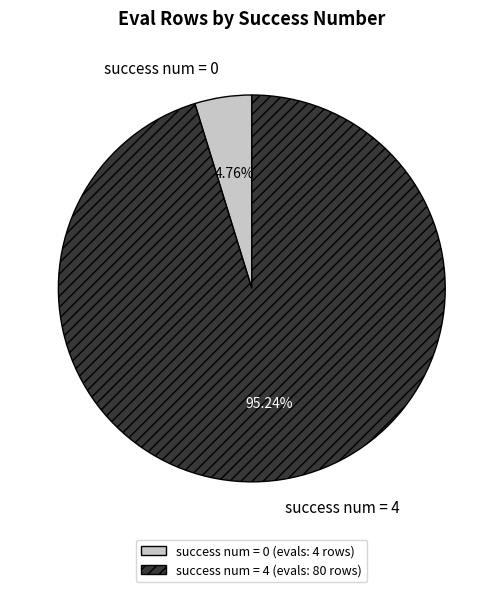

Which slice is the largest?

success num = 4